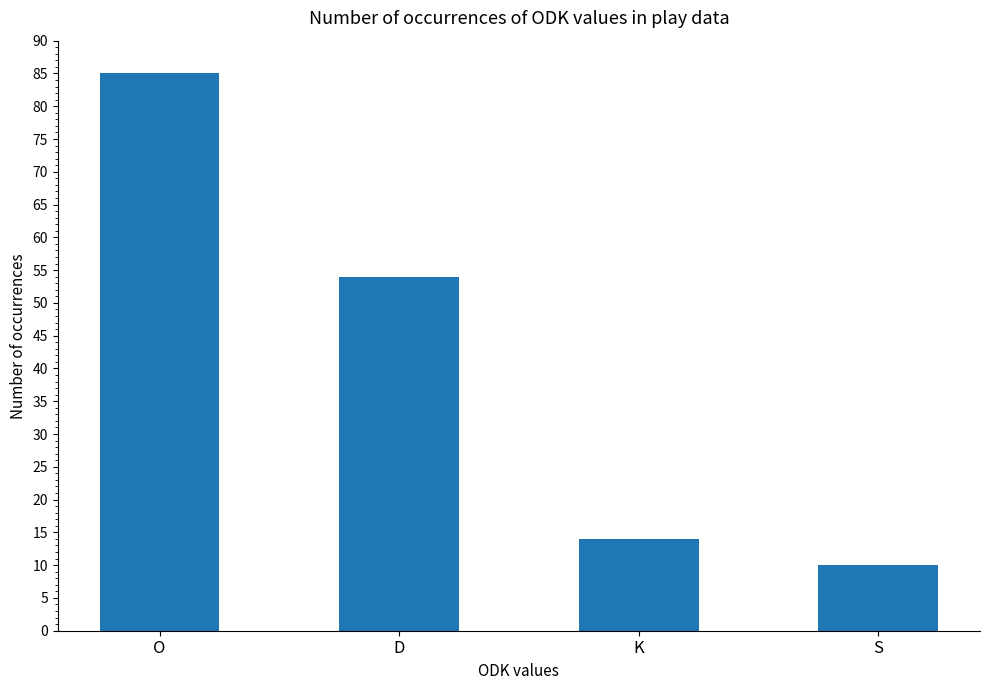

What is the difference between the maximum and minimum values?

75